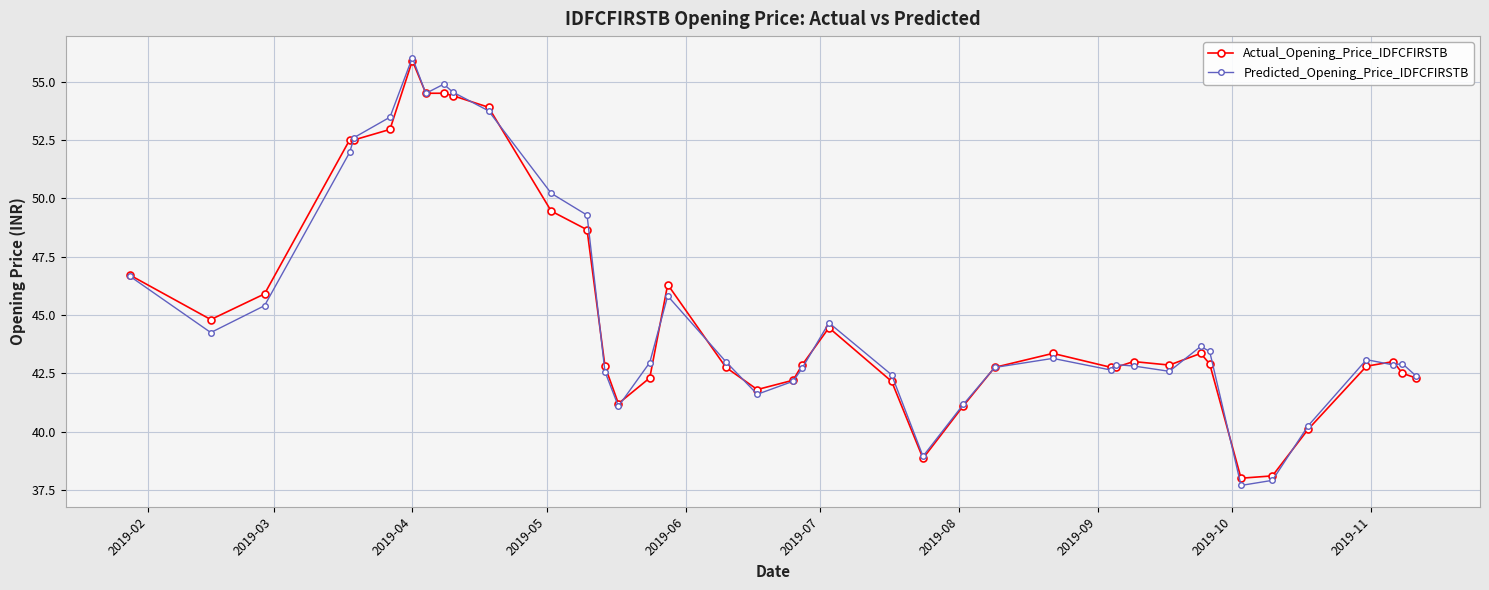

Which series has the largest range (max minus min)?

Predicted_Opening_Price_IDFCFIRSTB